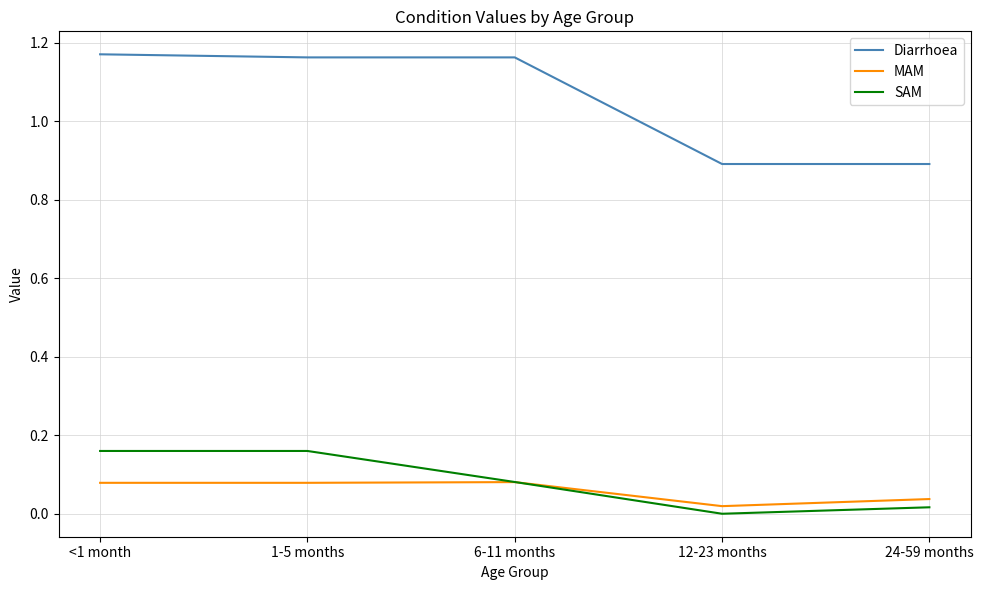

What are all the series names shown in the legend?

Diarrhoea, MAM, SAM